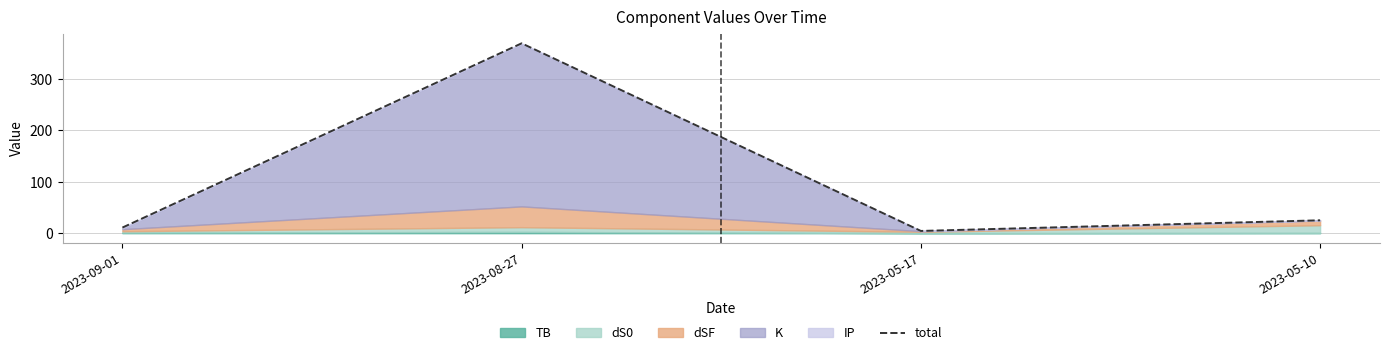

How many interior local peaks (higher than both neighbors) does the data have?

1